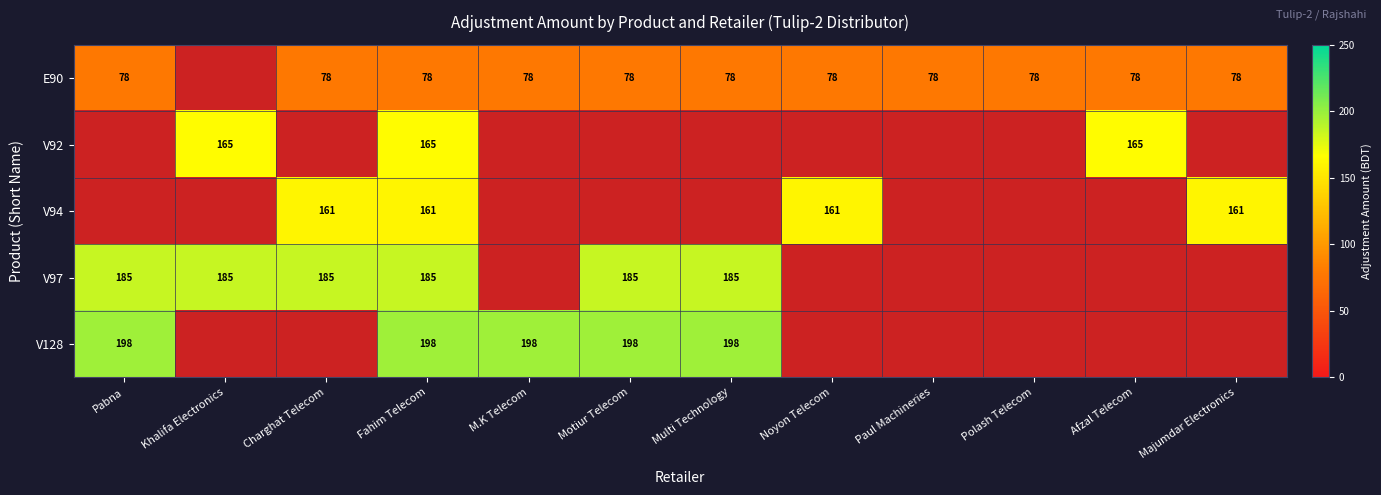

Which has a higher value, Motiur Telecom or Polash Telecom?

Motiur Telecom